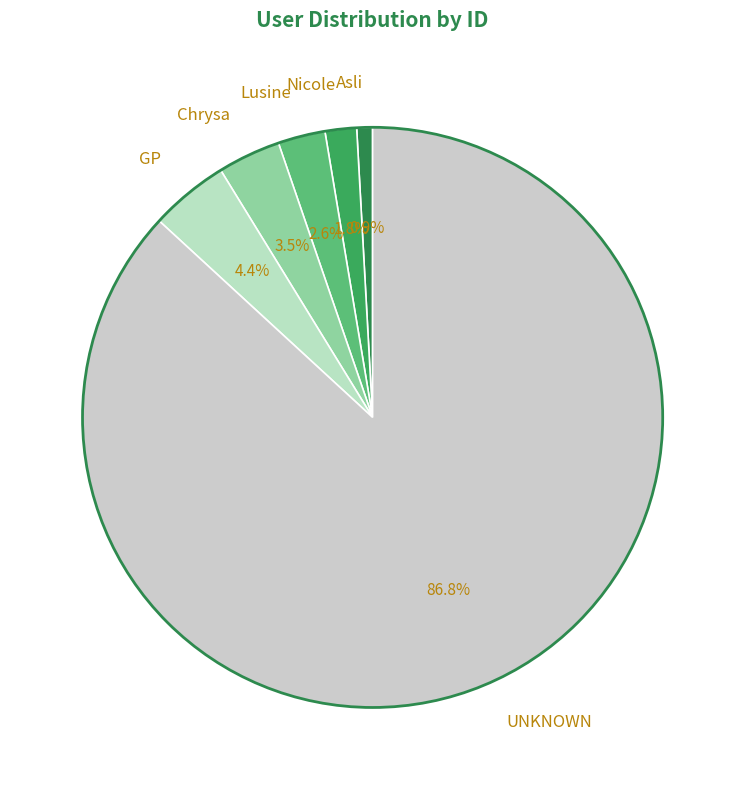

What portion of the pie excludes Nicole?

98.2%